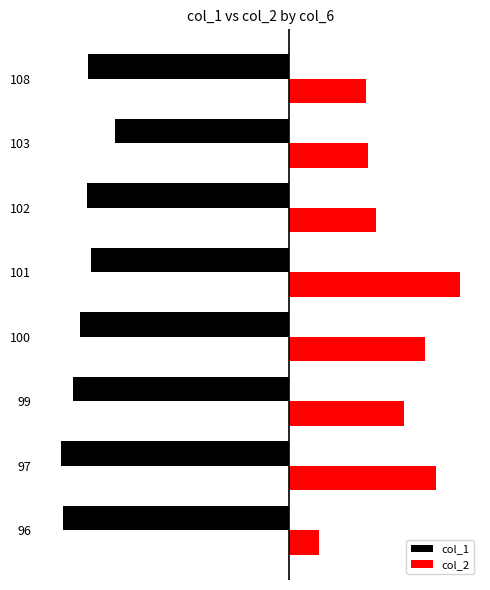

What is the value of the col_2 bar at the 8th from the left?

14.0